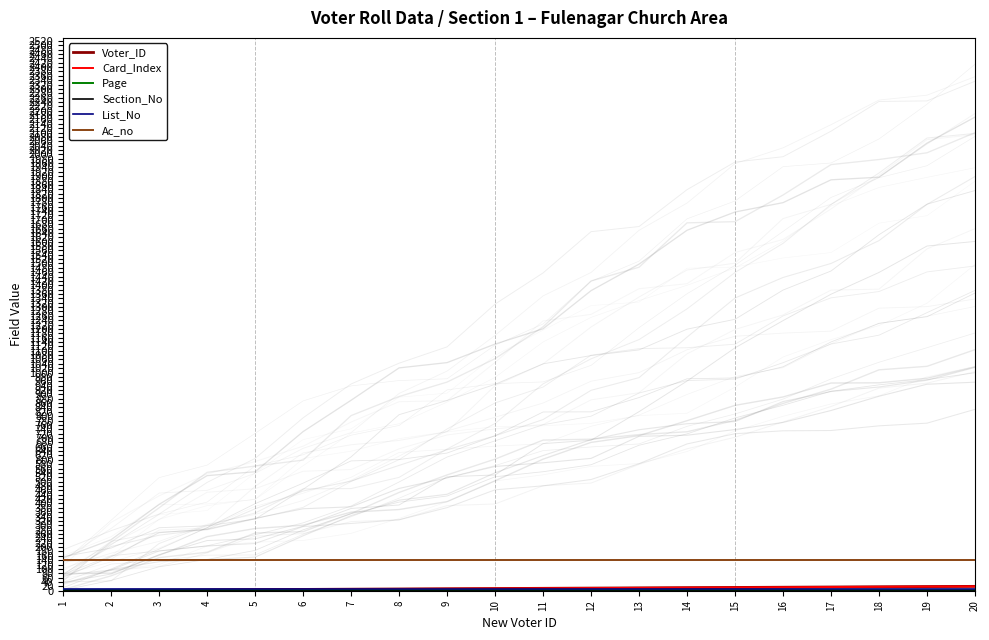

Which has a higher value, 10 or 1?

10